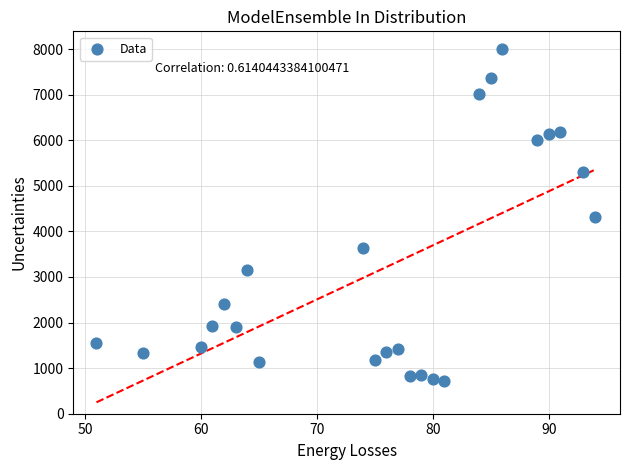

What is the range of X values (max minus min)?

43.0